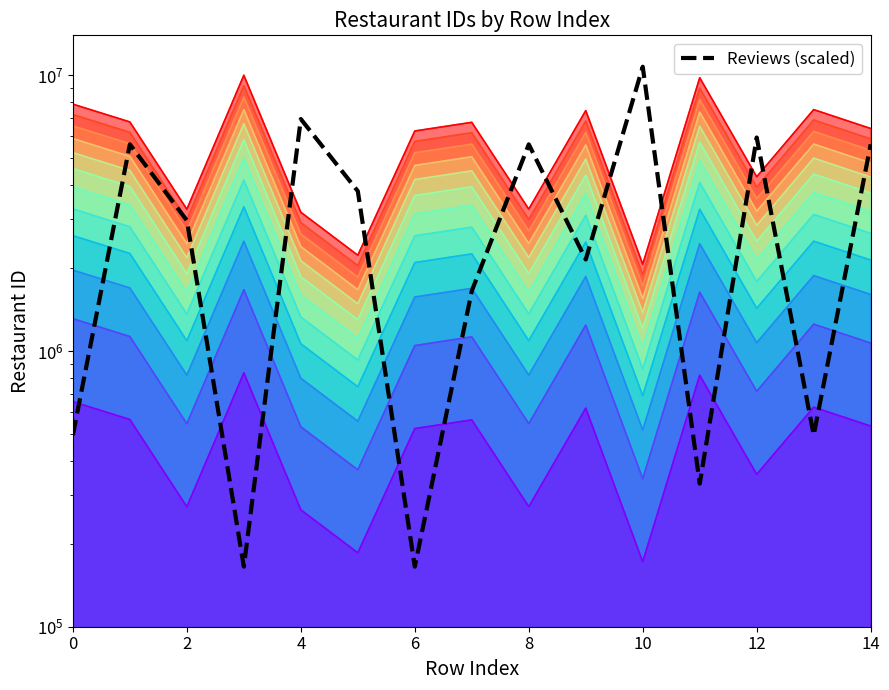

True or false: the data shows 5945978.8 at 12.

True